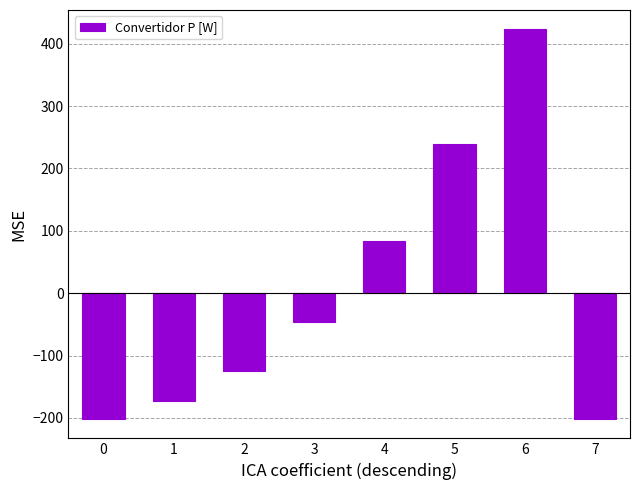

Count the number of categories in the chart.

8